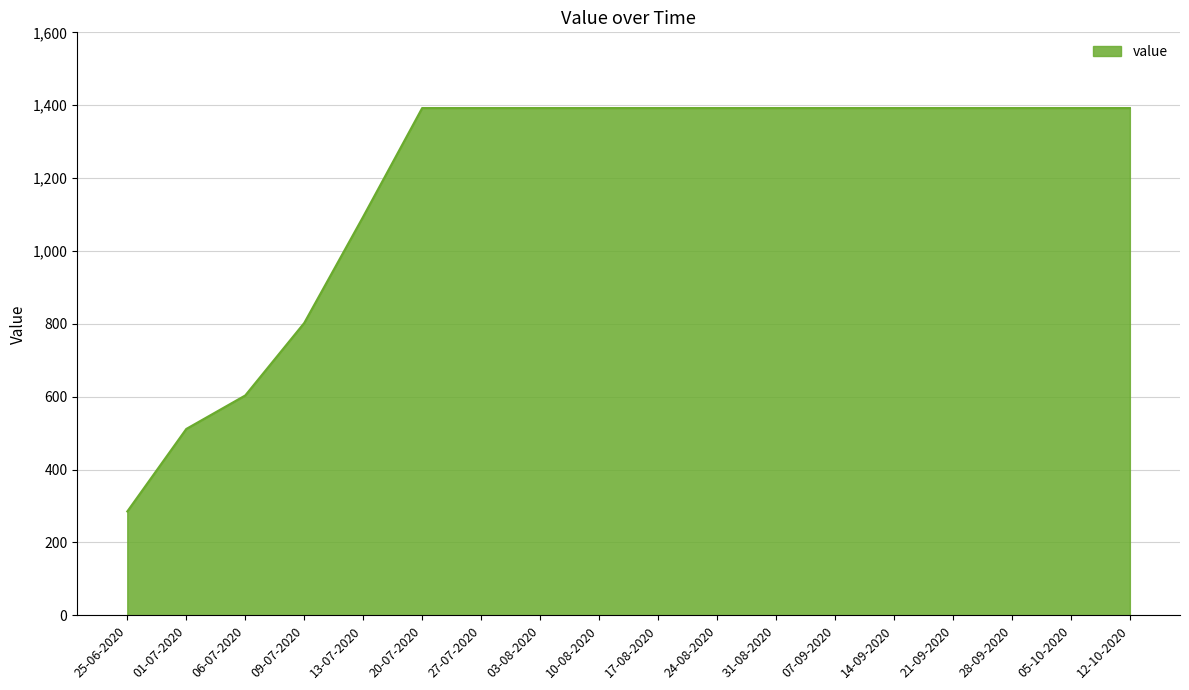

What is the minimum value shown in the chart?

285.0